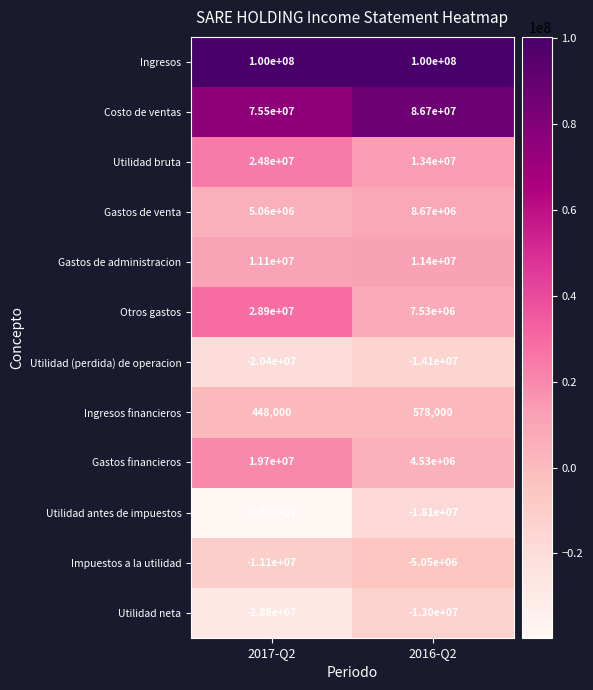

What is the spread (max minus min) of values at 2017-Q2?

139600000